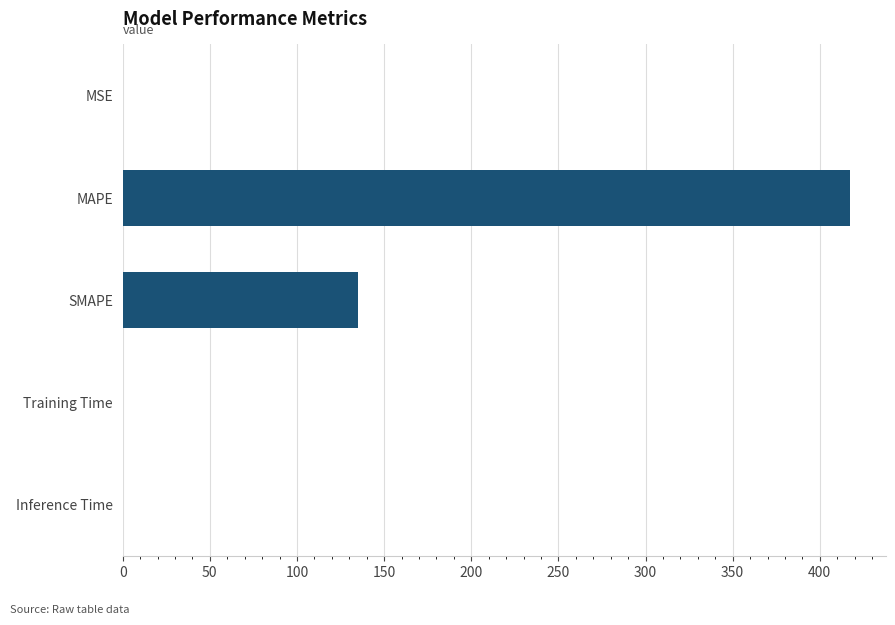

What is the average value?

110.5